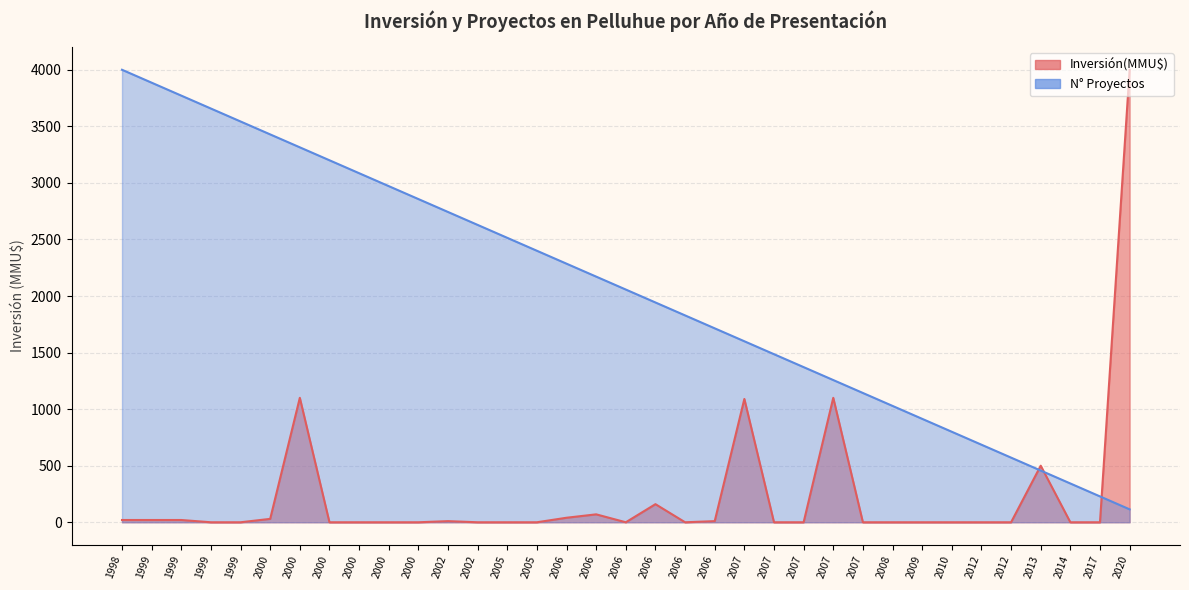

Which series ends up on top after the final intersection of Inversión(MMU$) and Proyectos?

Inversión(MMU$)